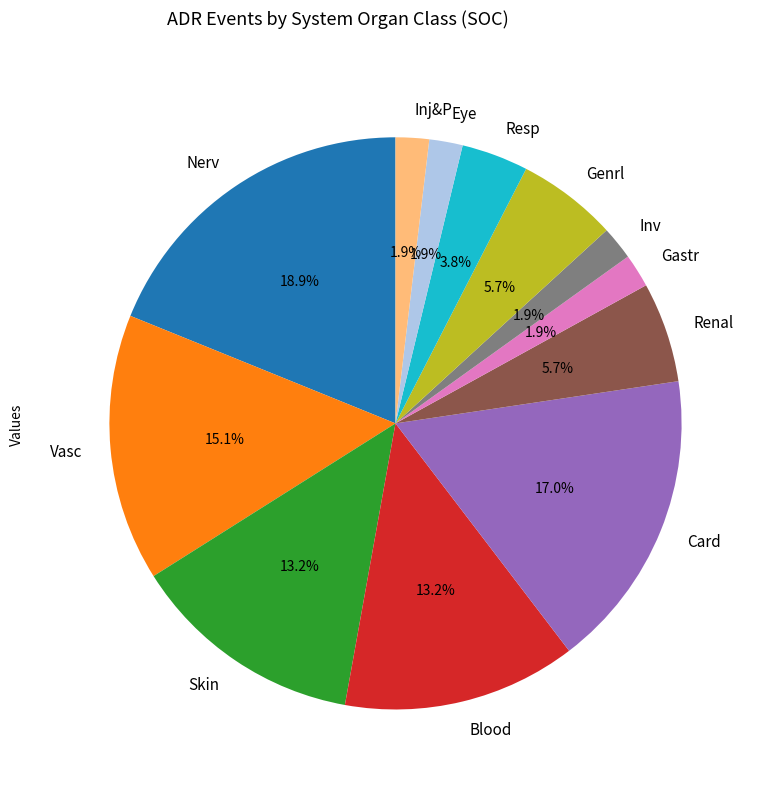

To the nearest percent, what is the combined percentage of Inj&P and Card?

19%